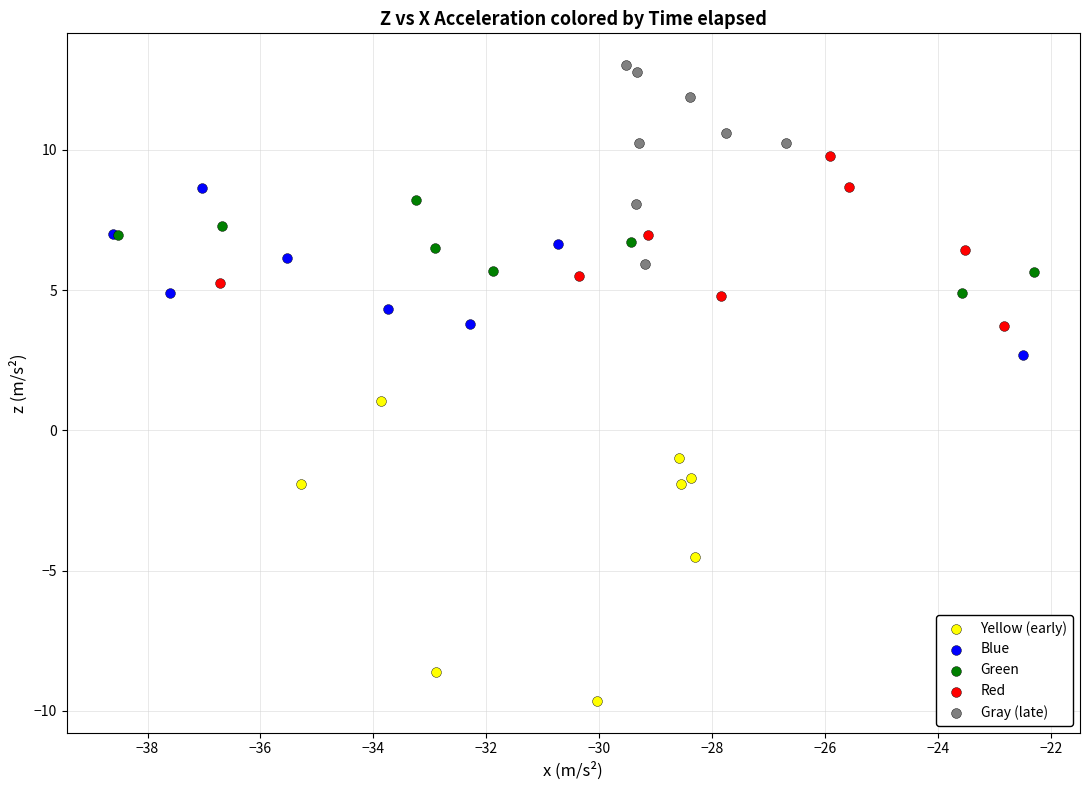

Which series has the widest spread of Y values?

Yellow (early)